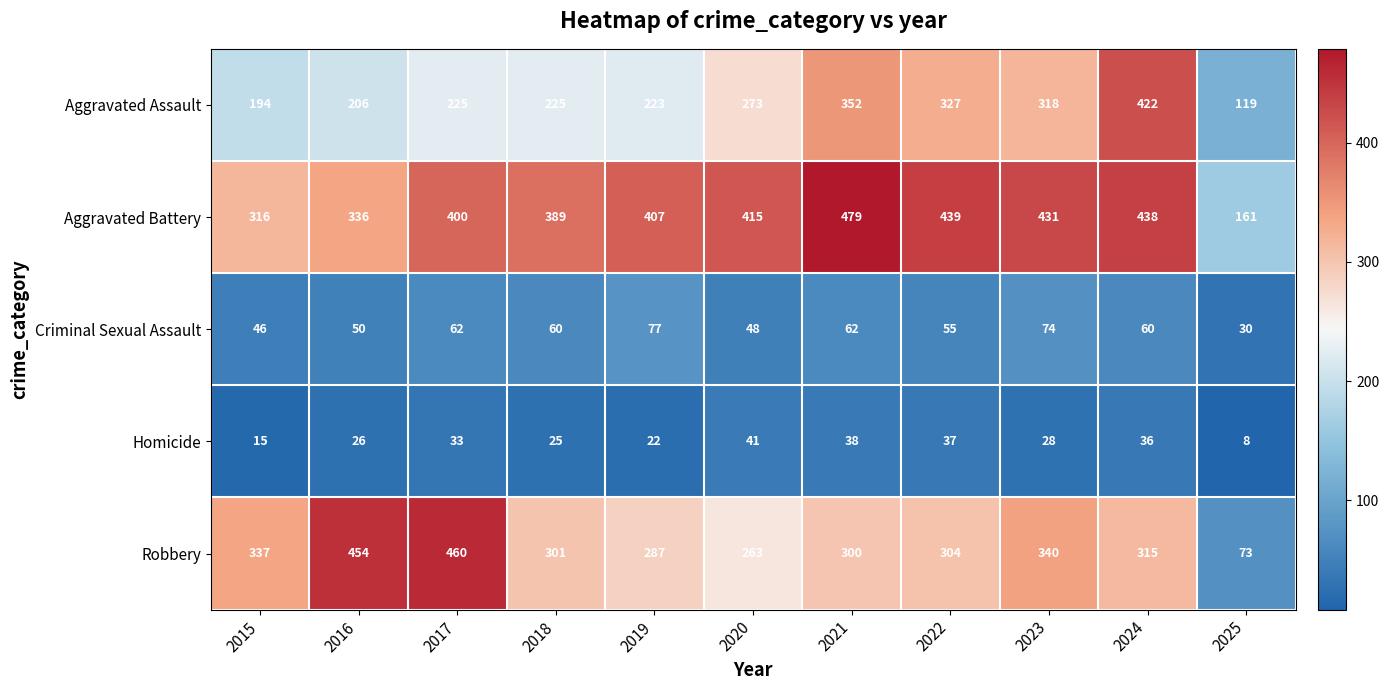

At which label does Aggravated Battery reach its peak?

2021